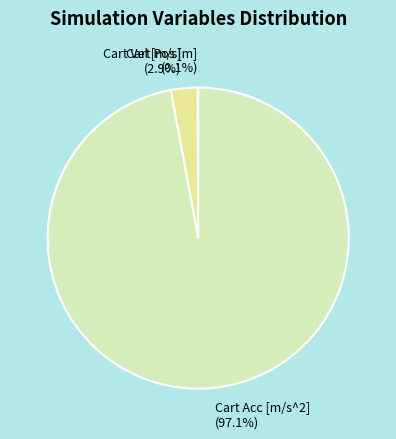

Which category has the biggest portion of the pie?

Cart Acc [m/s^2]